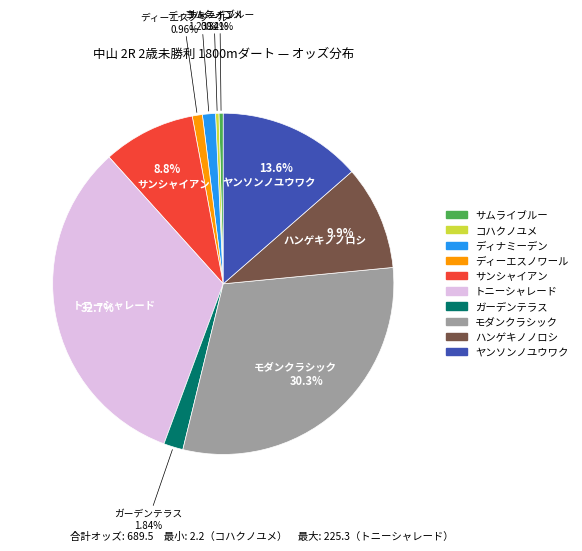

Is it true that サンシャイアン is 1% of the pie?

False